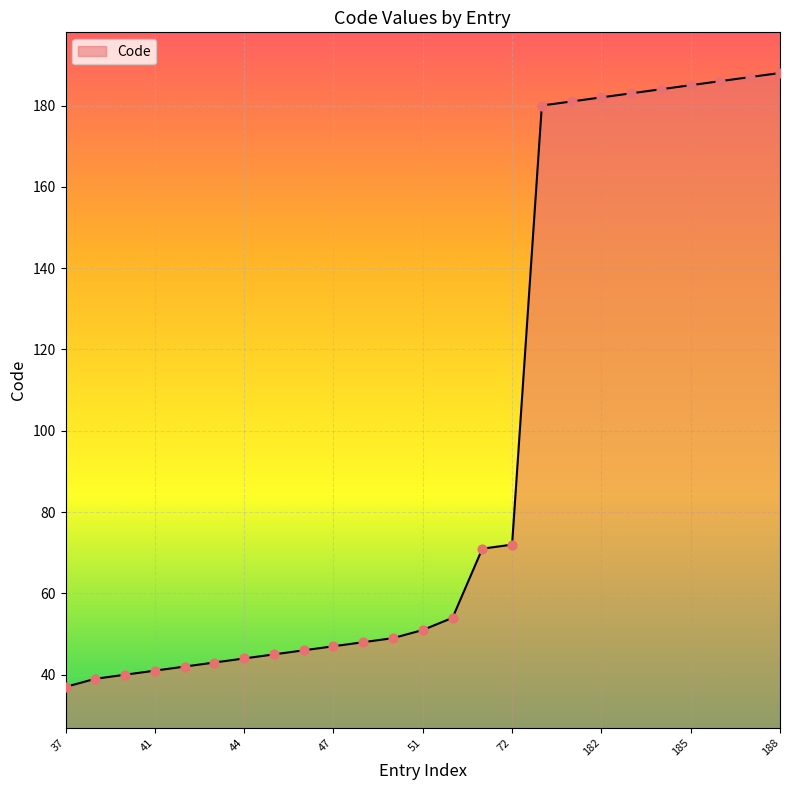

What is the difference between the maximum and minimum values?

151